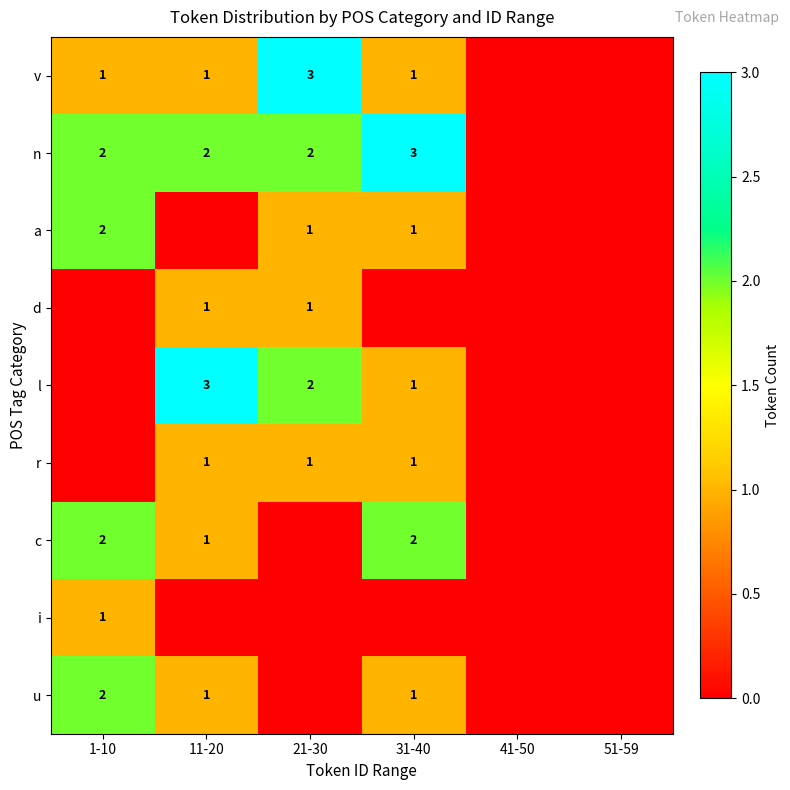

The c series shows 2 at 11-20. True or false?

False